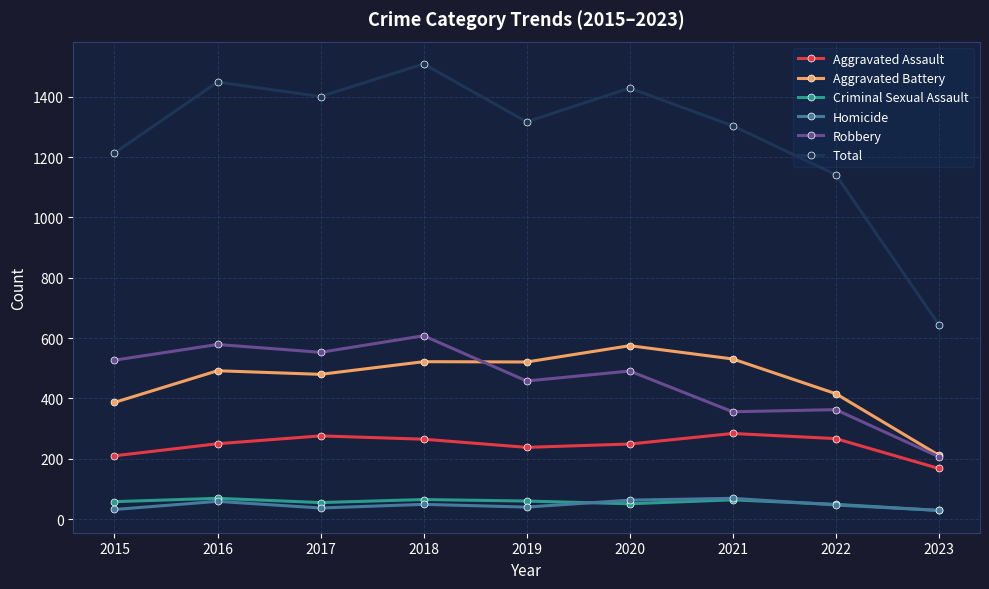

True or false: Homicide and Robbery intersect in this chart.

False